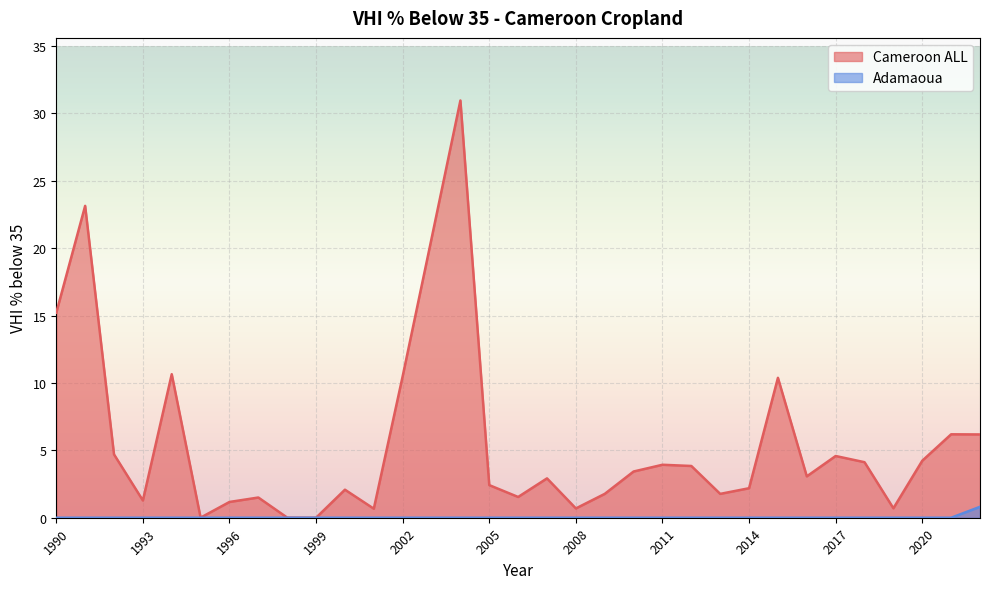

What is the average value of the Cameroon ALL series?

5.7